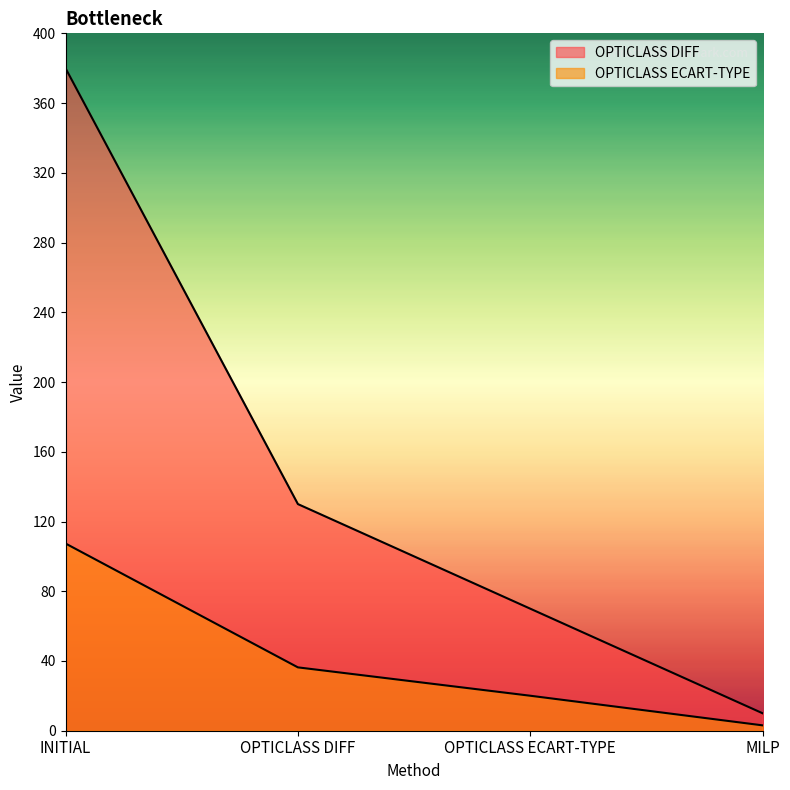

How many lines are shown in the chart?

2